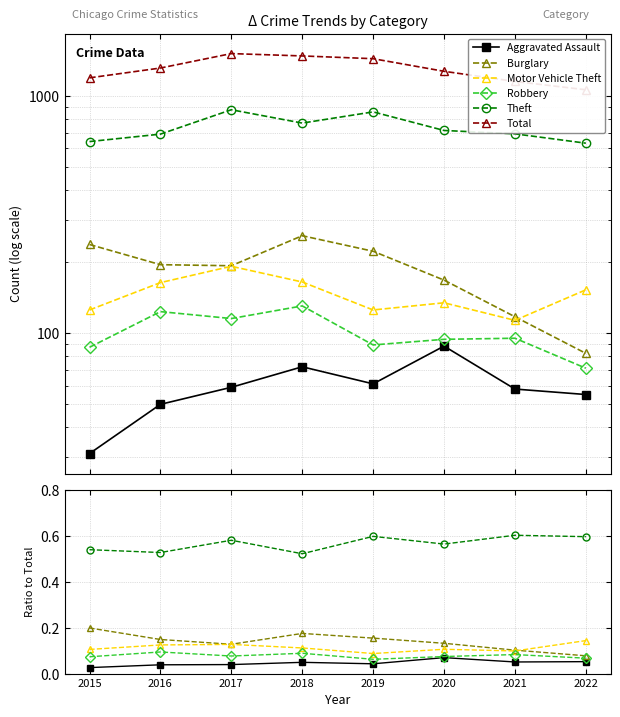

The value of Burglary at 2022 is 0.1. True or false?

True